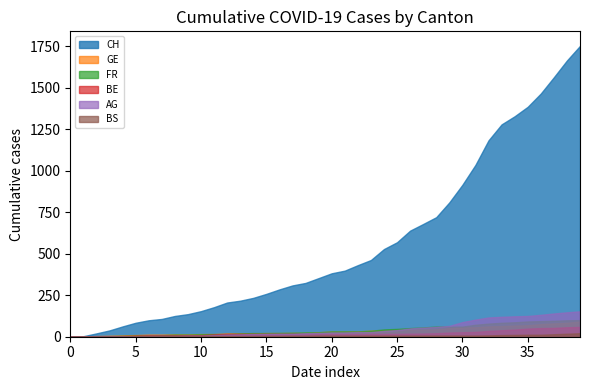

How many positive values does the GE series have?

39